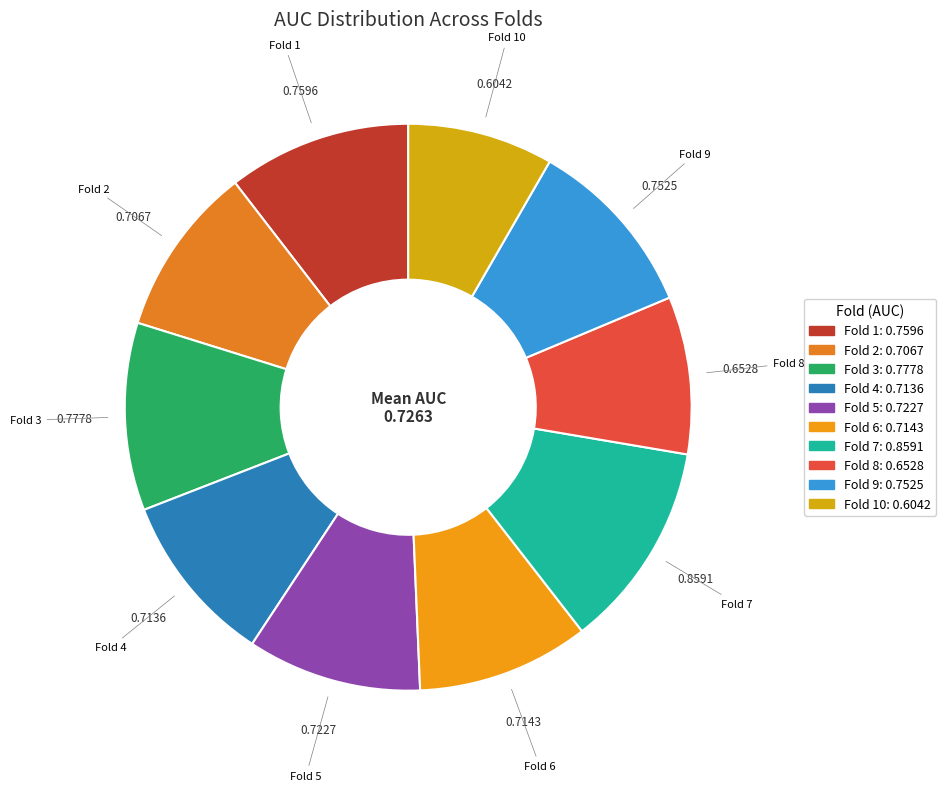

How many slices are in this pie chart?

10